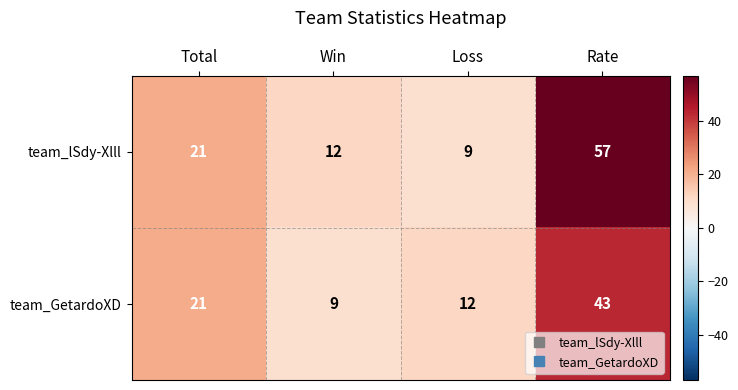

Between Loss and Rate, which series saw the biggest shift?

team_lSdy-Xlll